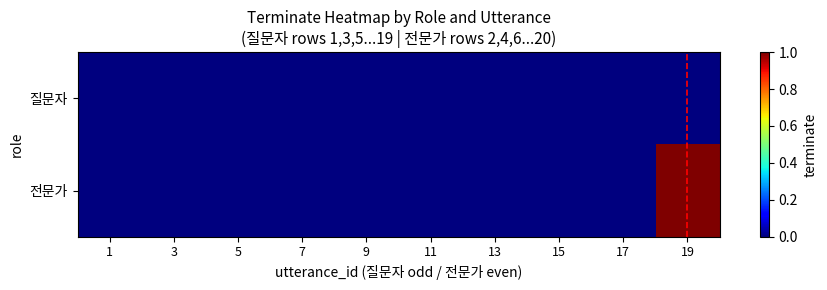

Reading right to left, transcribe all the data shown in this chart.

질문자: 19=0	17=0	15=0	13=0	11=0	9=0	7=0	5=0	3=0	1=0
전문가: 19=1	17=0	15=0	13=0	11=0	9=0	7=0	5=0	3=0	1=0